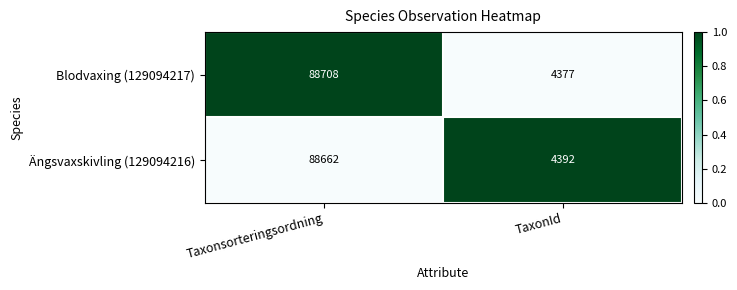

Reading left to right, extract all data points from this chart.

Blodvaxing (129094217): 88708	4377
Ängsvaxskivling (129094216): 88662	4392